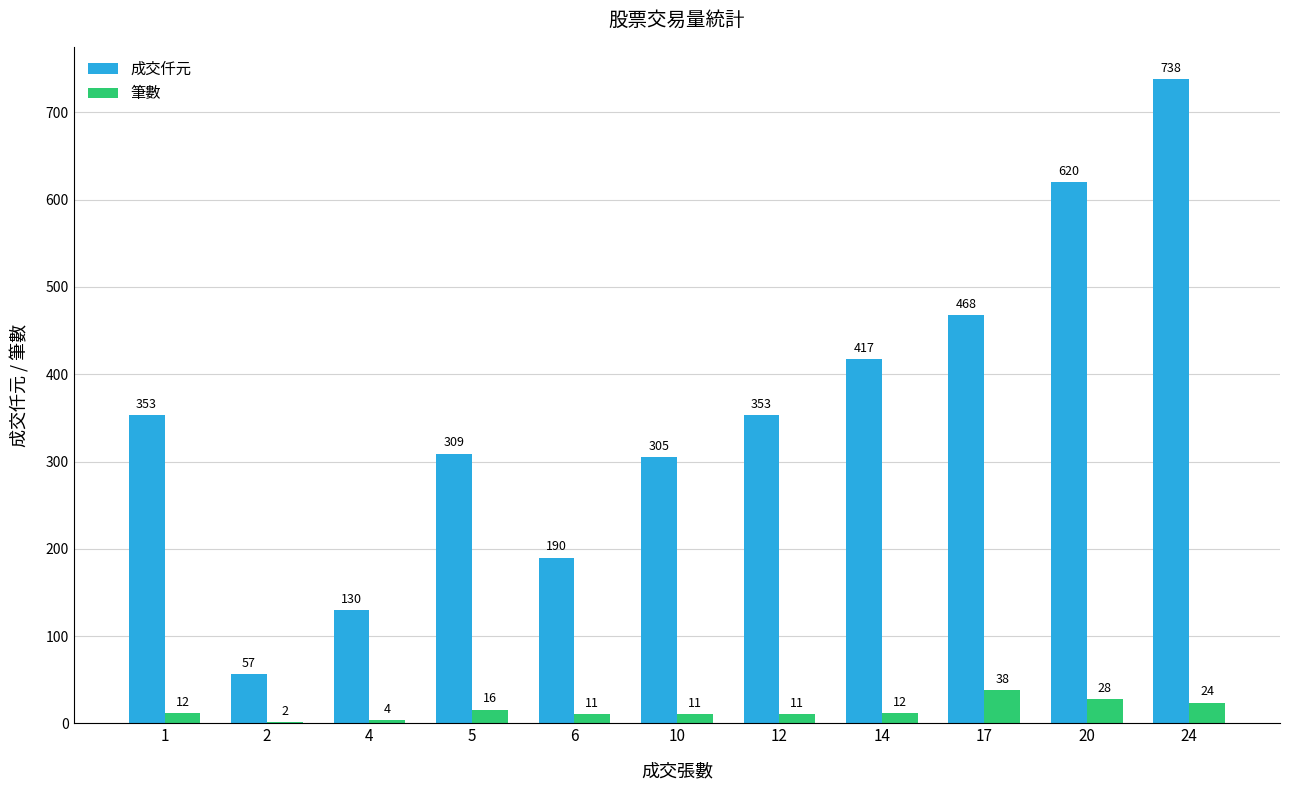

At which label is 筆數 closest to 20?

5